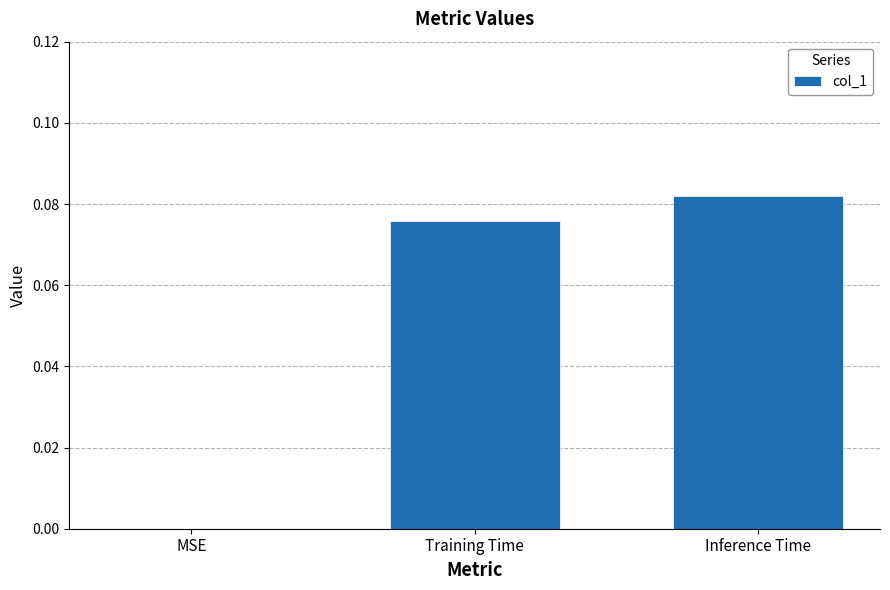

True or false: the data shows 0.1 at MSE.

False